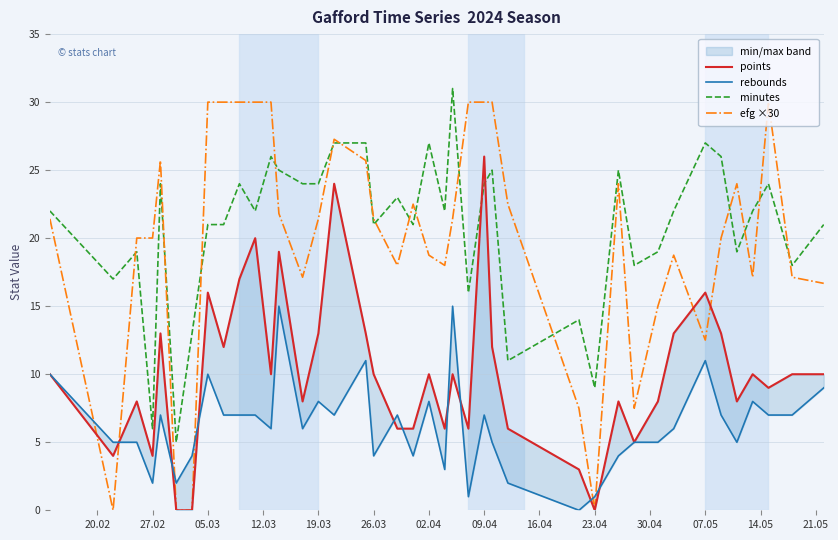

What is the highest value of the efg ×30 series?

30.0